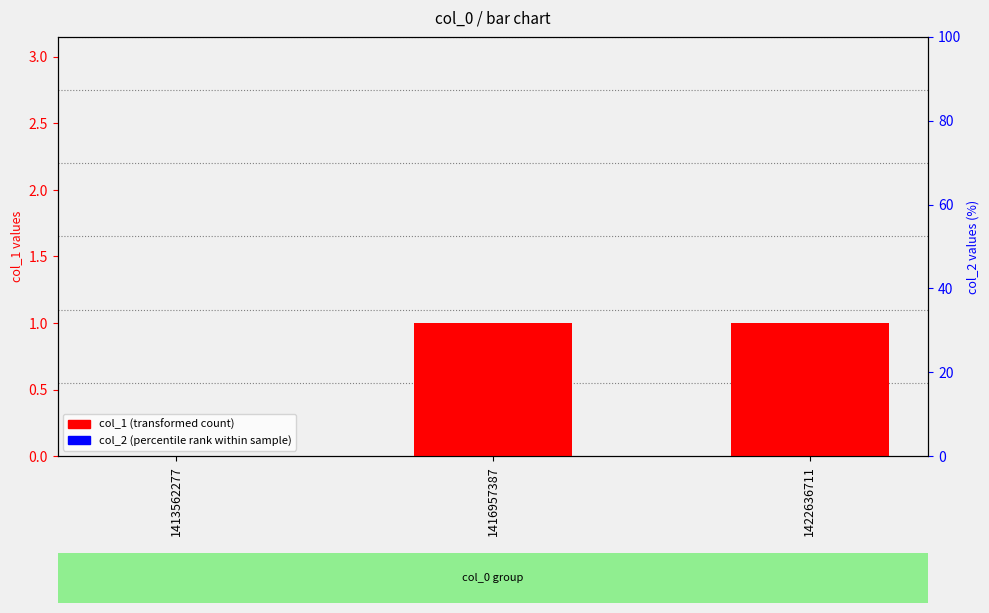

What is the greatest value displayed?

1